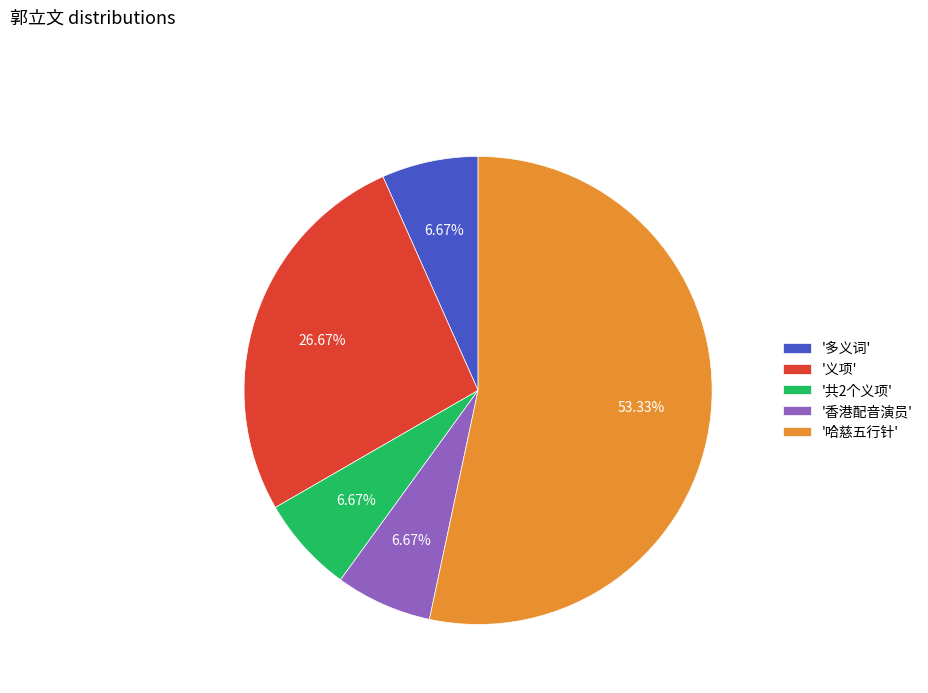

Which category accounts for the majority?

'哈慈五行针'